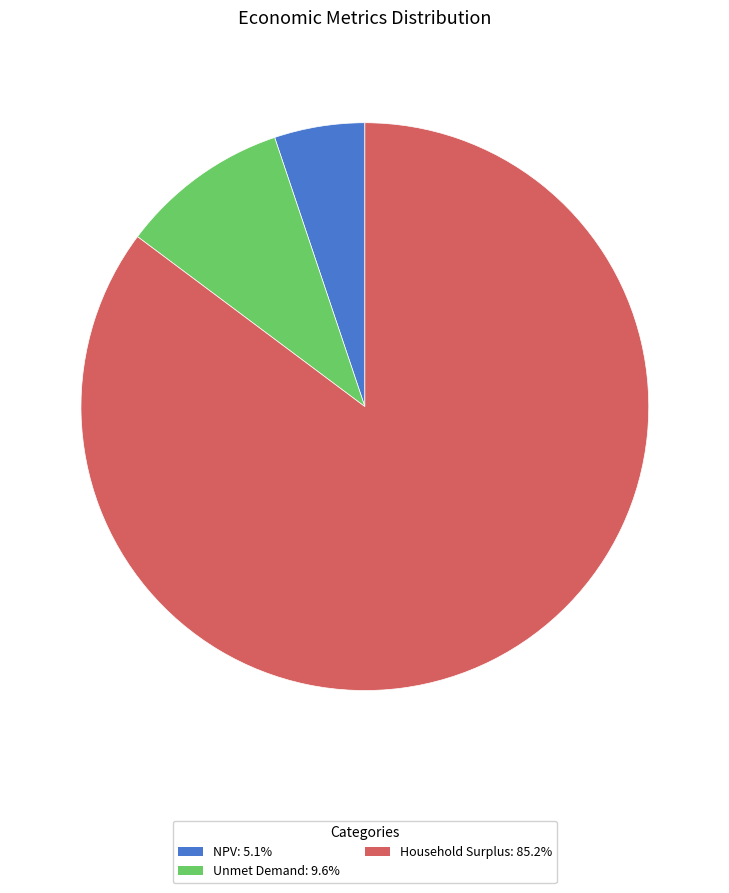

Which has a higher value, Unmet Demand or NPV?

Unmet Demand